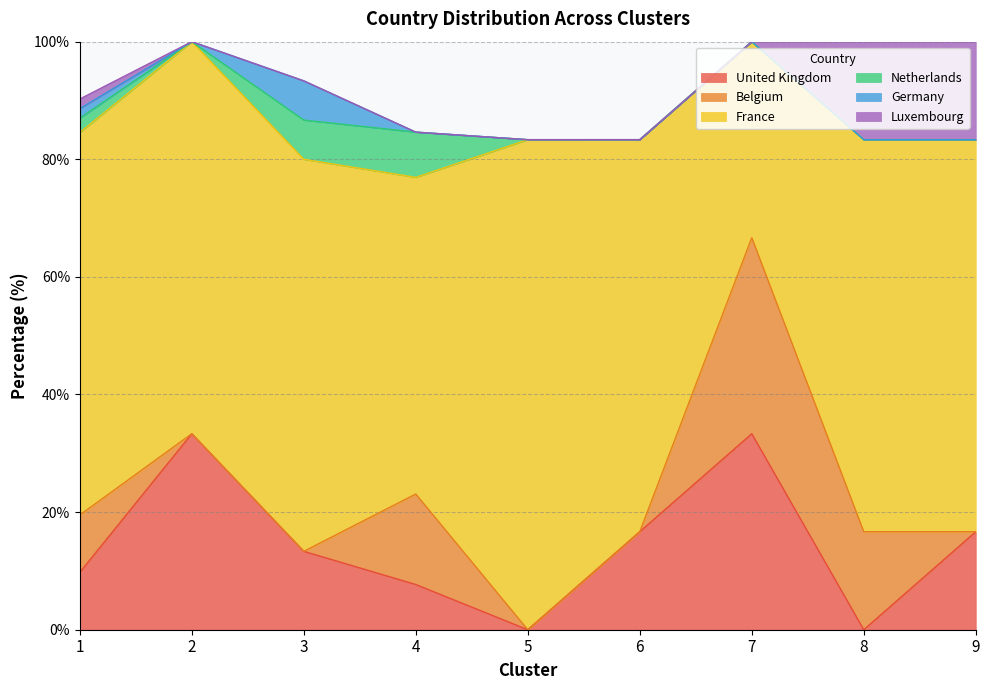

Where is the first local minimum for France?

4